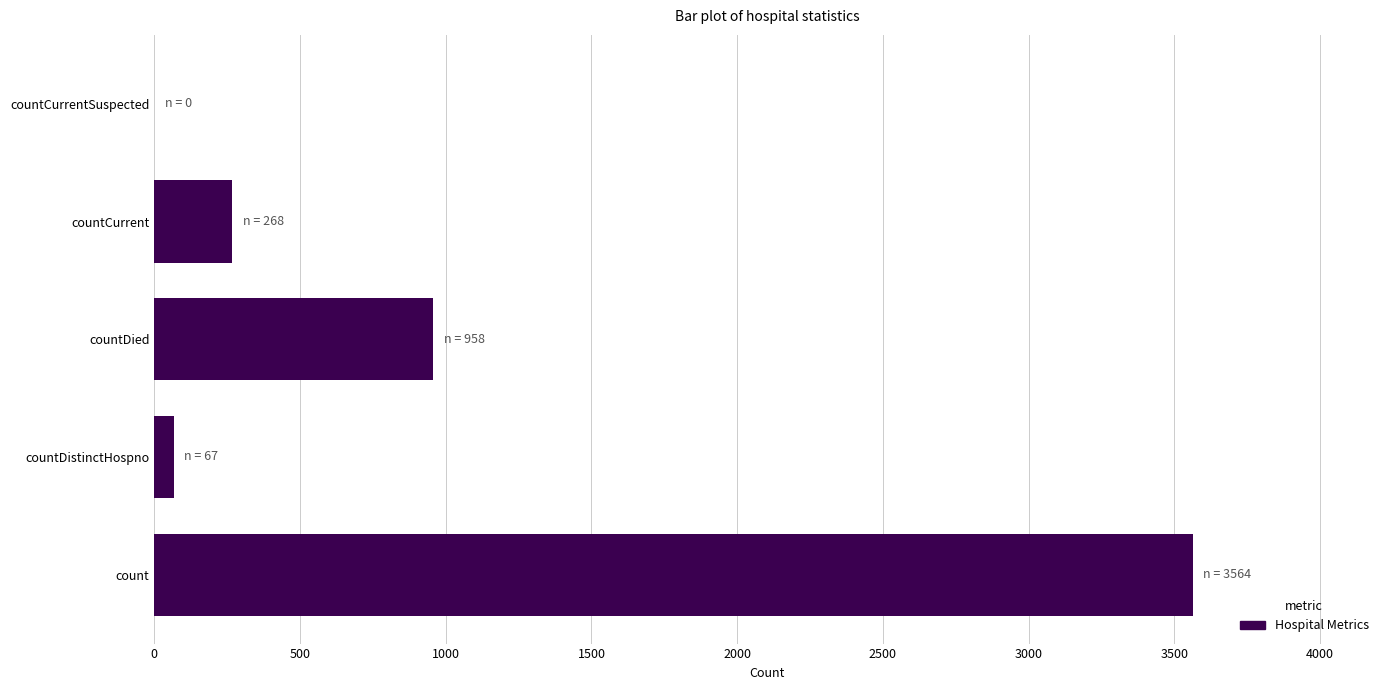

Which has a higher value, countCurrentSuspected or countDied?

countDied